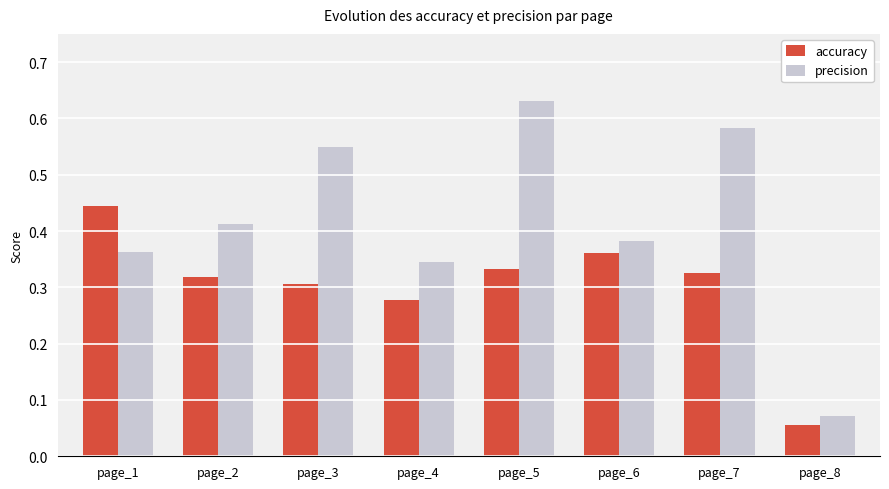

What is the sum of all accuracy values?

2.4